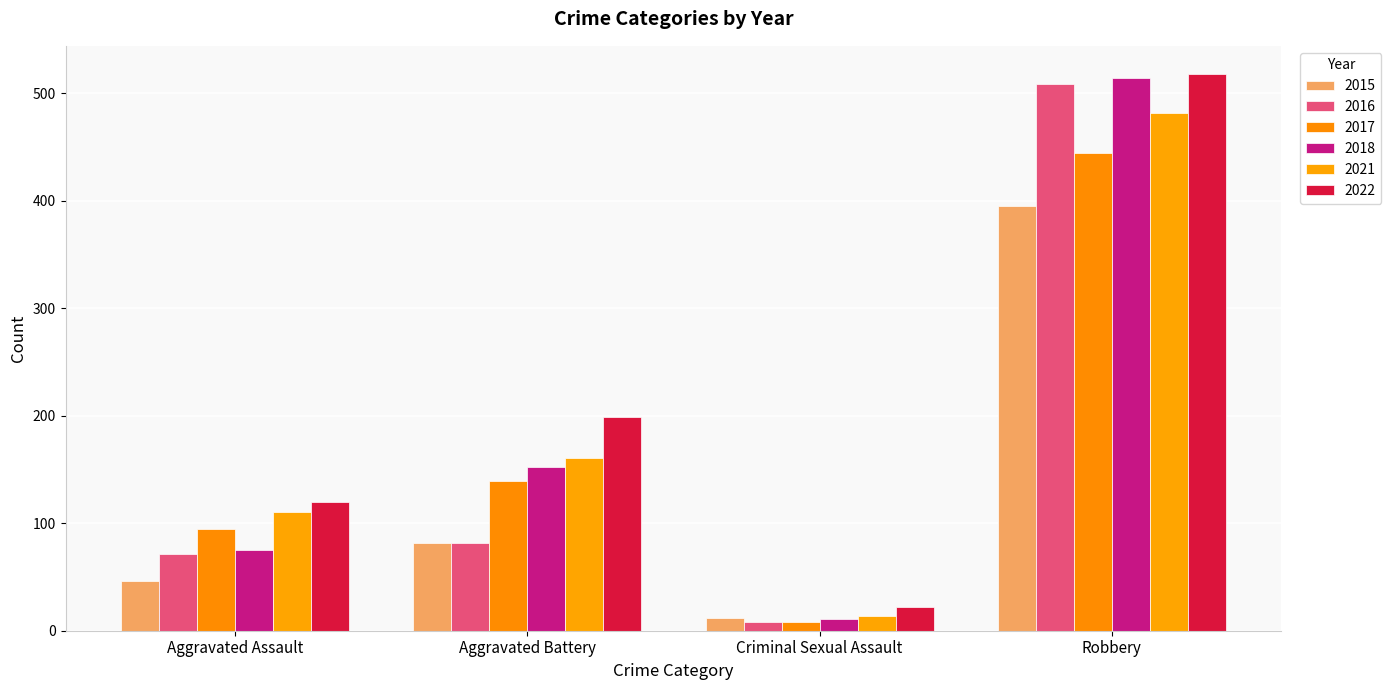

Is it true that 2015 equals 46 at Aggravated Assault?

True